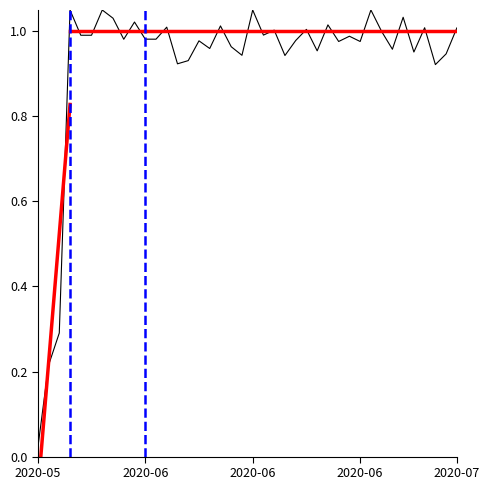

What is the label of the 32nd point from the left?

31